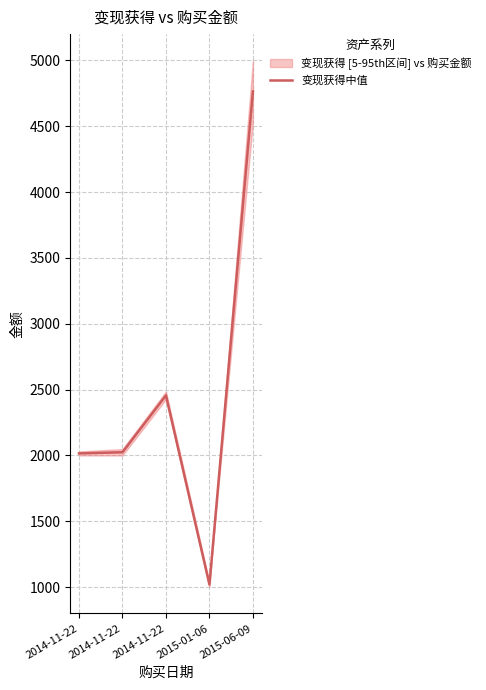

Approximately how many times larger is the value at 2014-11-22 compared to 2014-11-22?

1.2